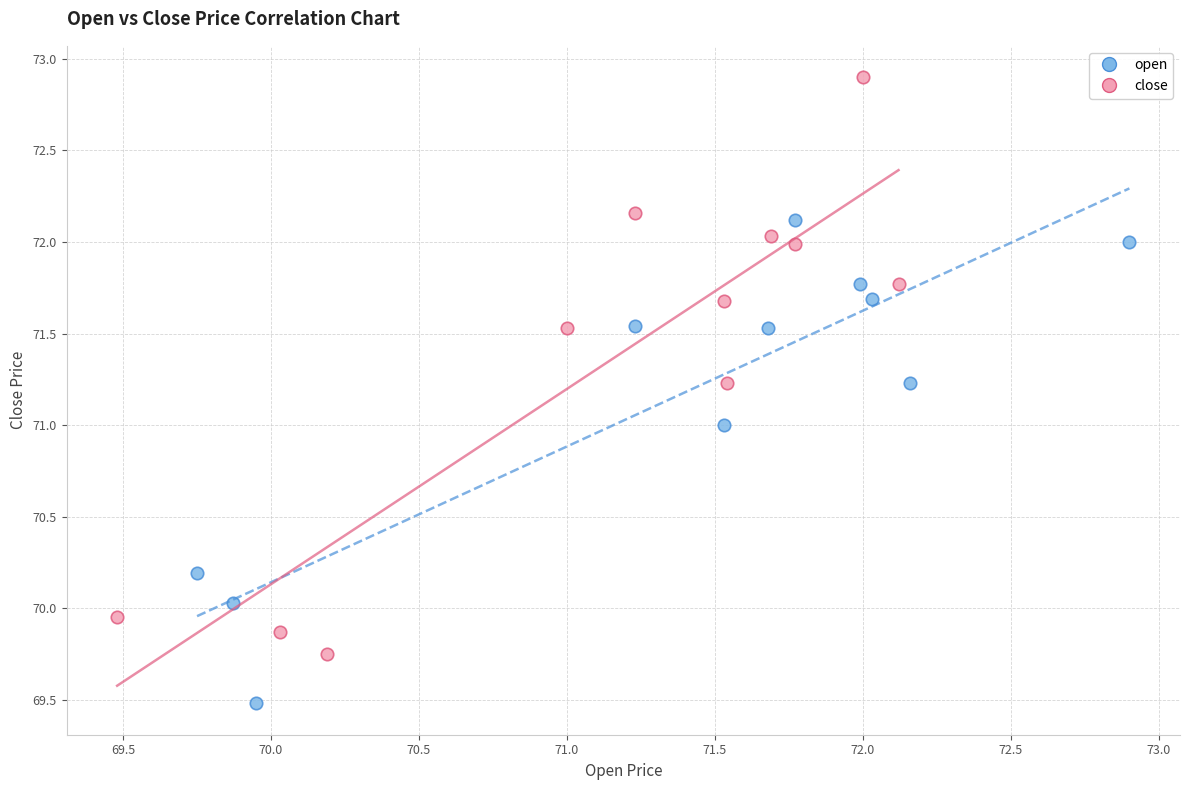

Which series contains the lowest Y value?

open